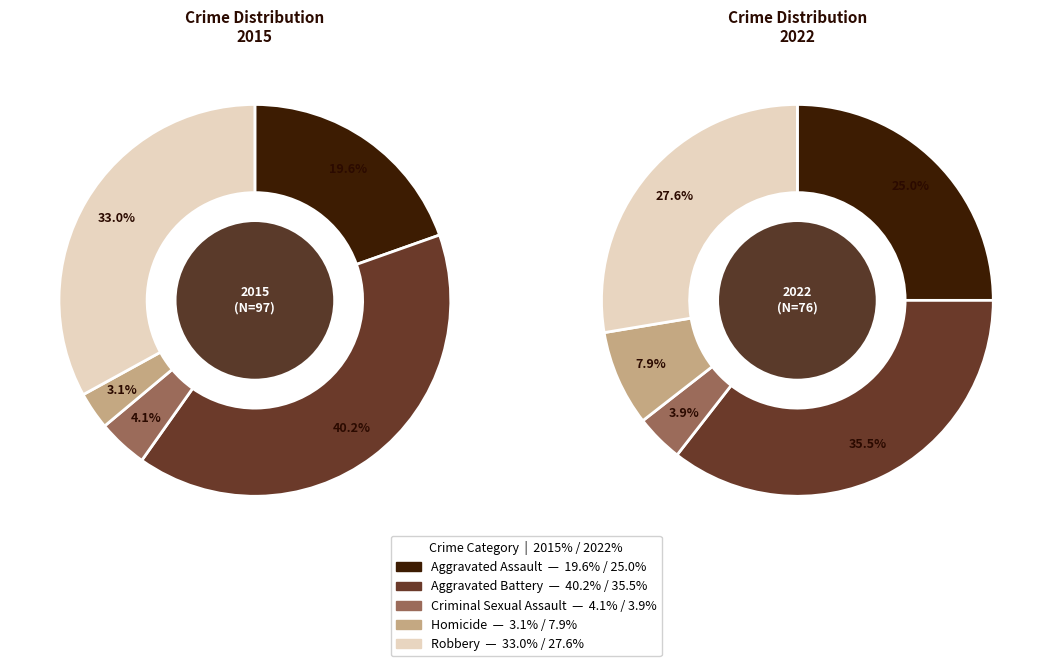

Which category has the biggest portion of the pie?

Aggravated Battery